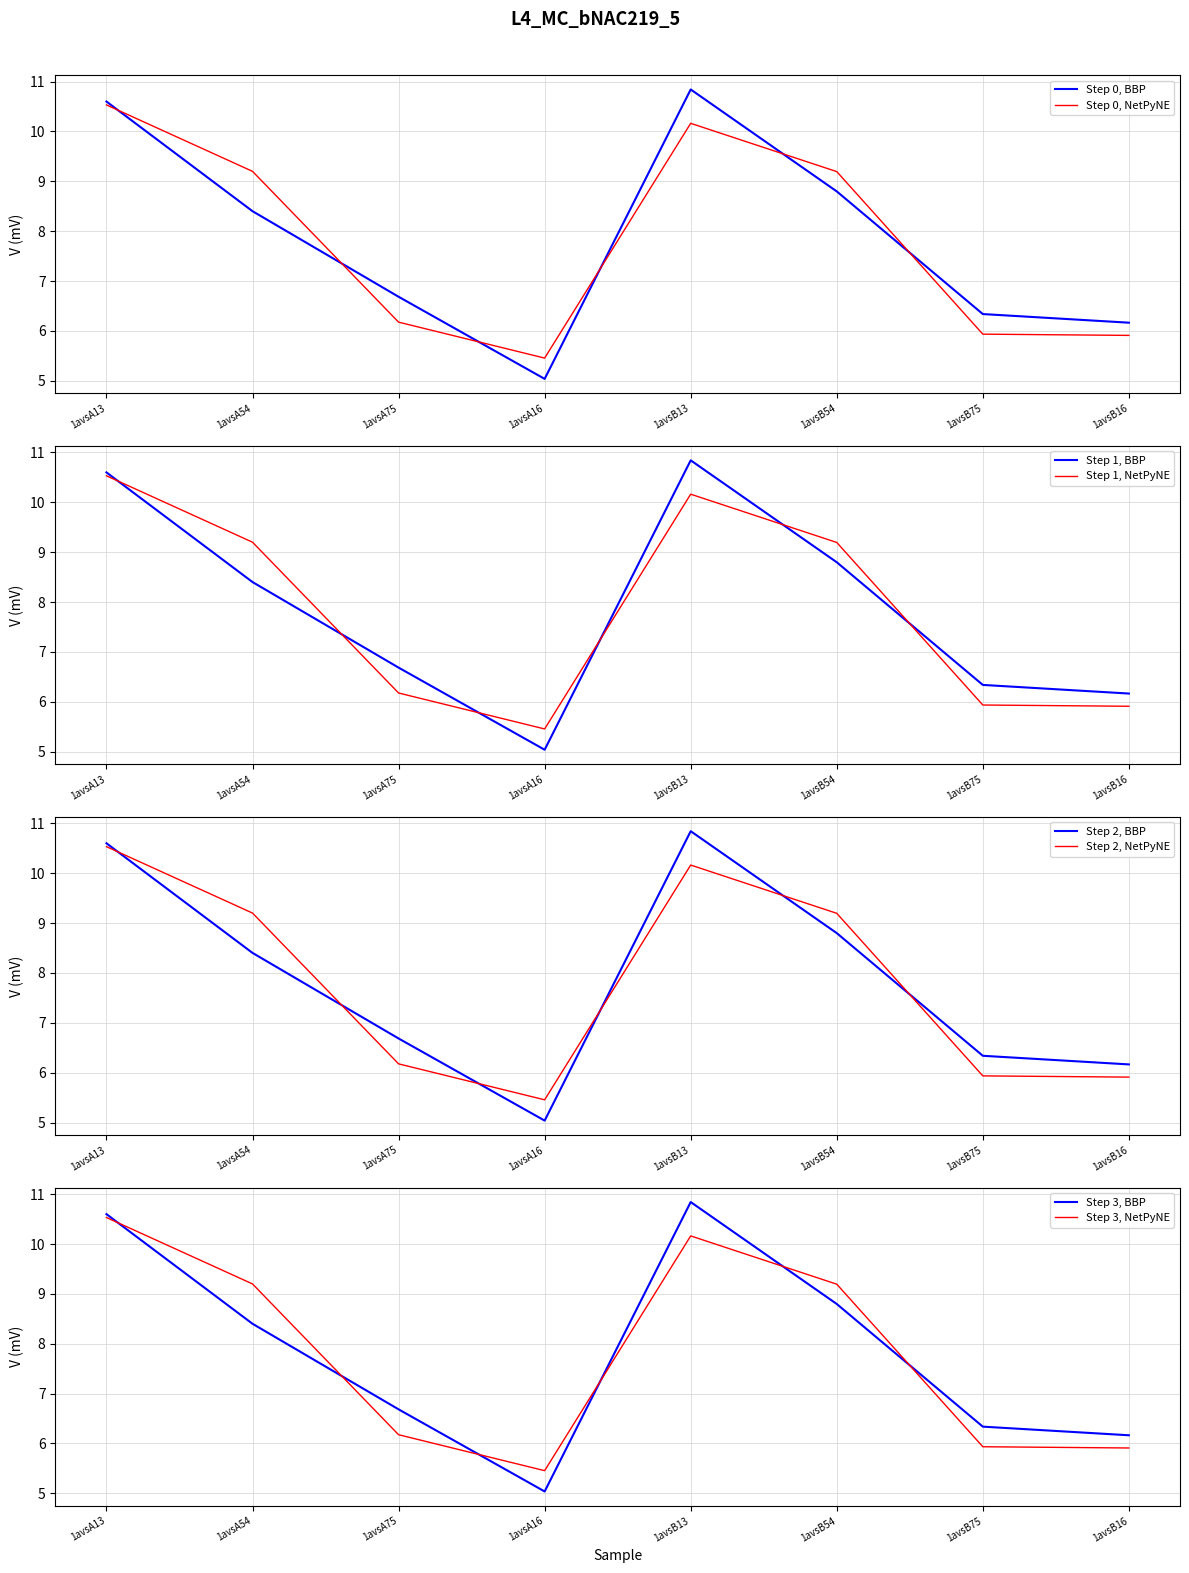

How many interior local peaks does the col_6 series have?

1